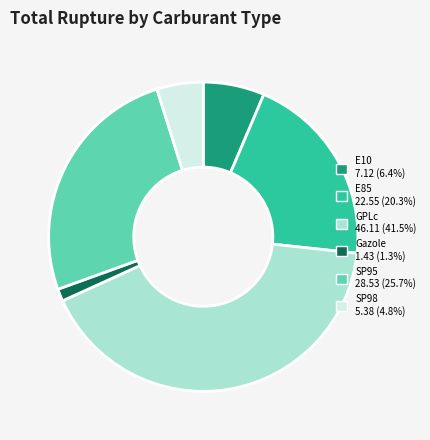

What is the smallest slice in the pie chart?

Gazole